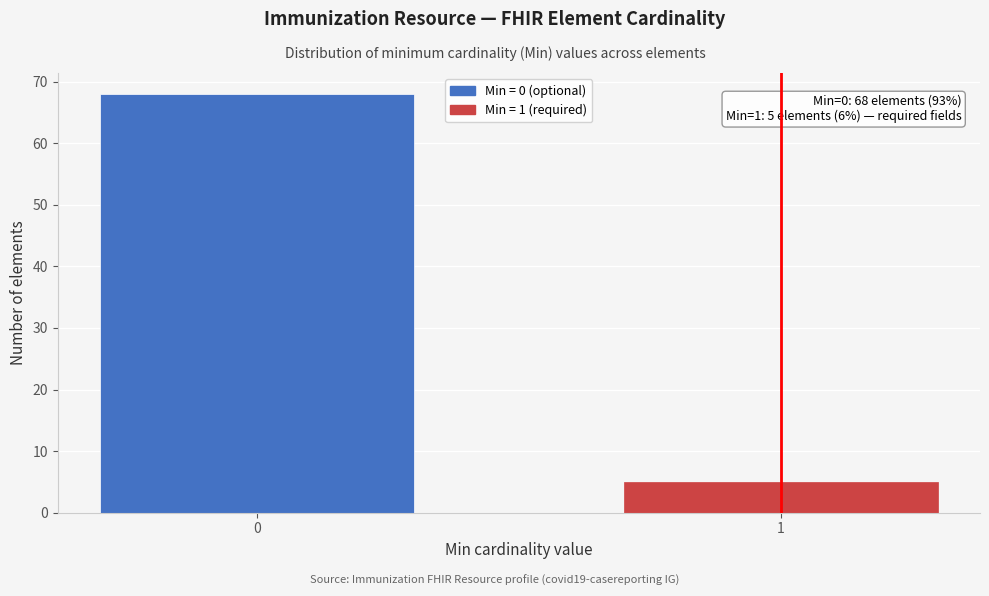

Reading right to left, transcribe all the data shown in this chart.

1=5	0=68